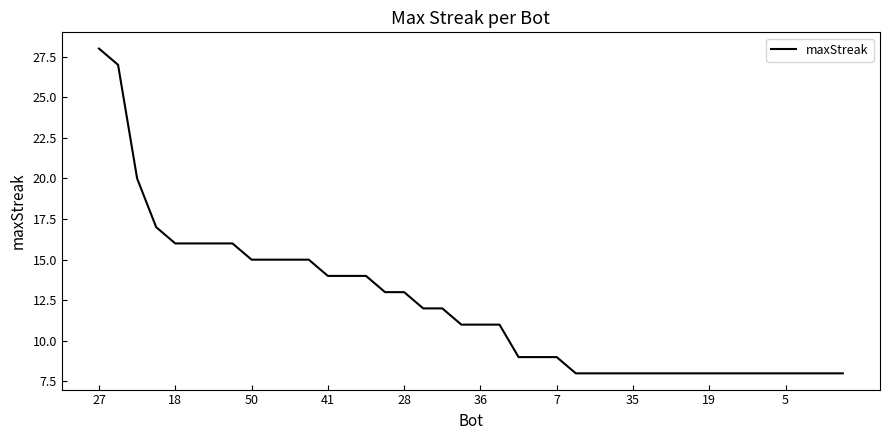

What is the maximum value shown in the chart?

28